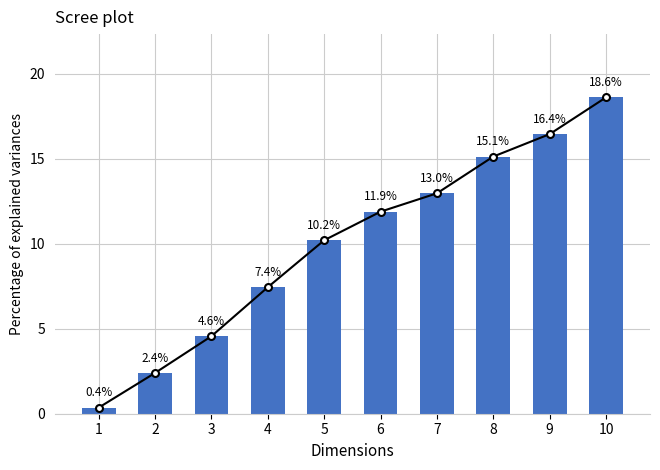

What is the smallest value displayed?

0.4